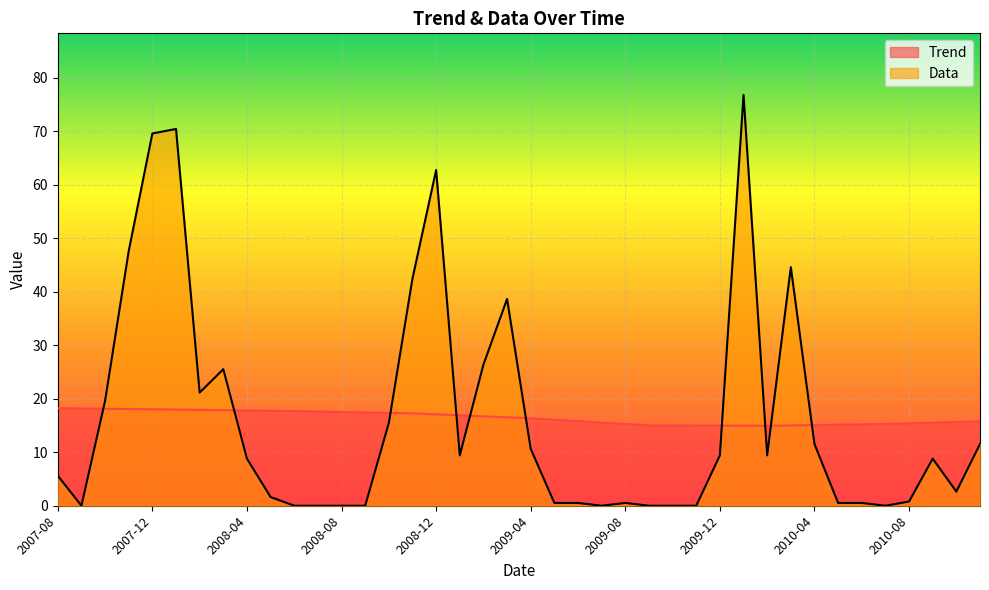

What is the label of the 31st point from the left?

2010-02